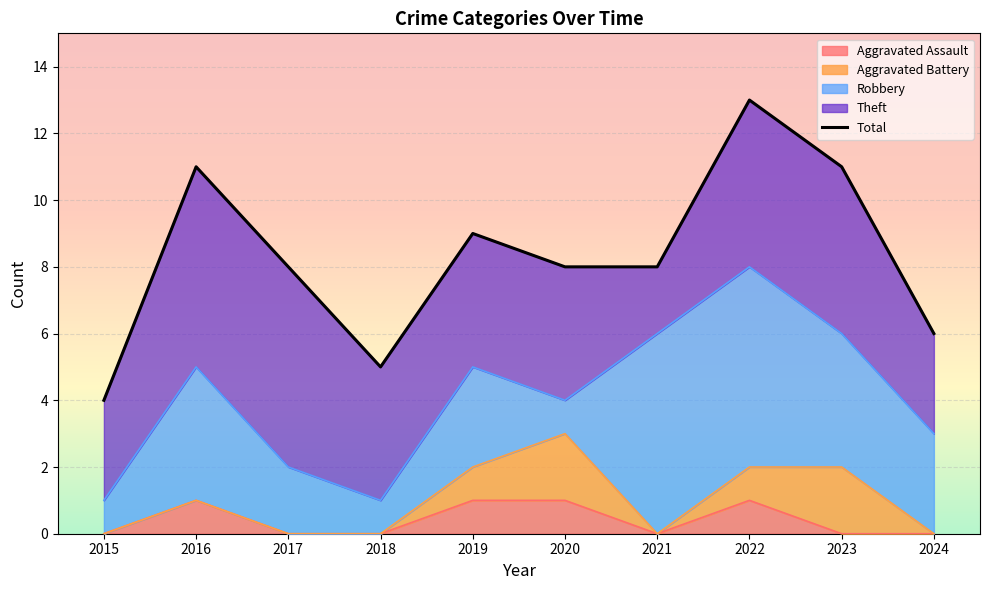

Which has a higher value, 2022 or 2015?

2022